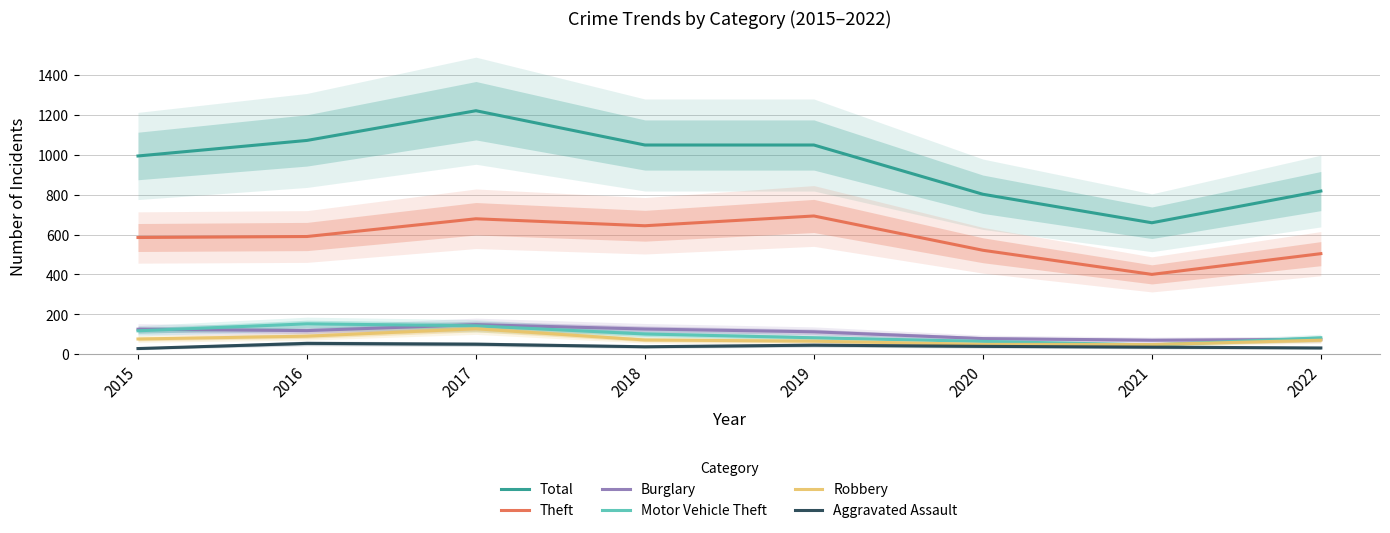

What is the difference between the second highest and second lowest values in the Burglary series?

52